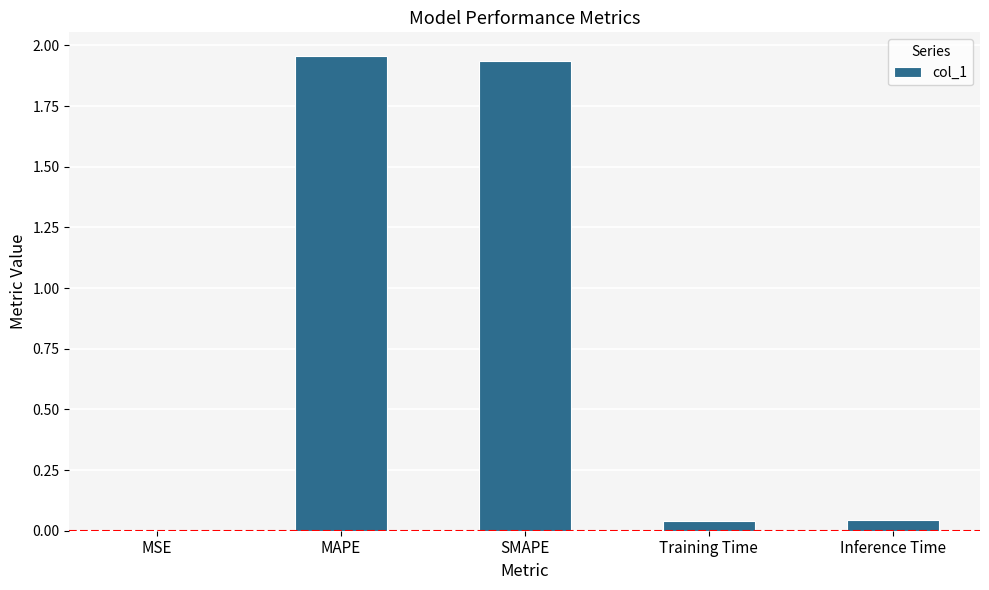

Does the chart contain stacked bars?

No